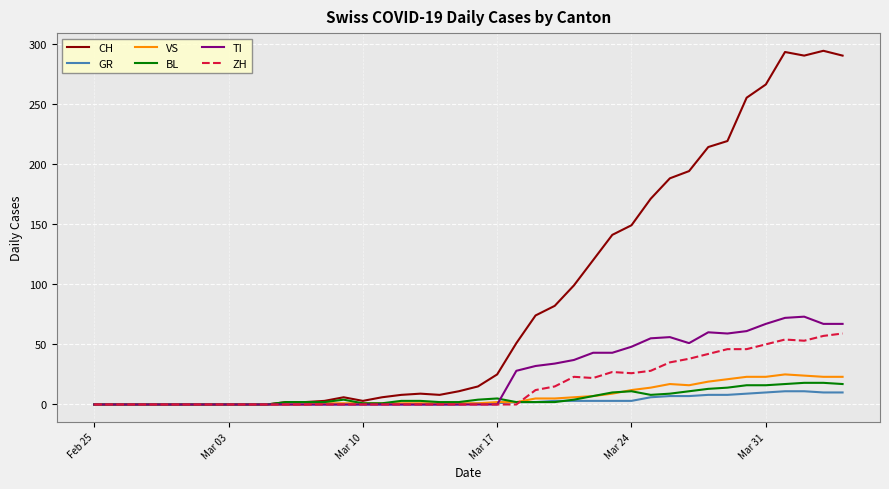

Which series has the largest range (max minus min)?

CH